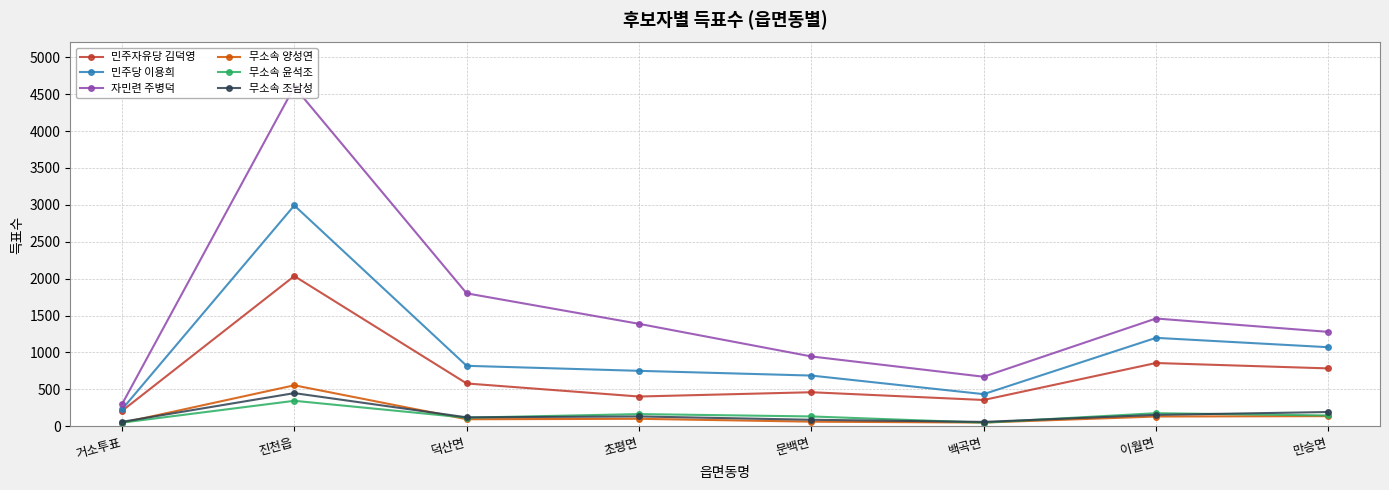

True or false: 무소속 윤석조 has a value of 345 at 진천읍.

True